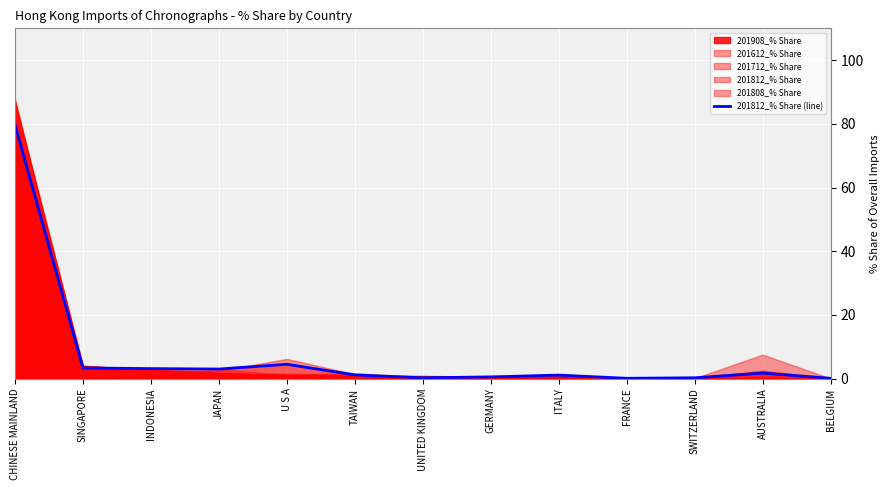

How many interior local valleys (lower than both neighbors) does the data have?

3